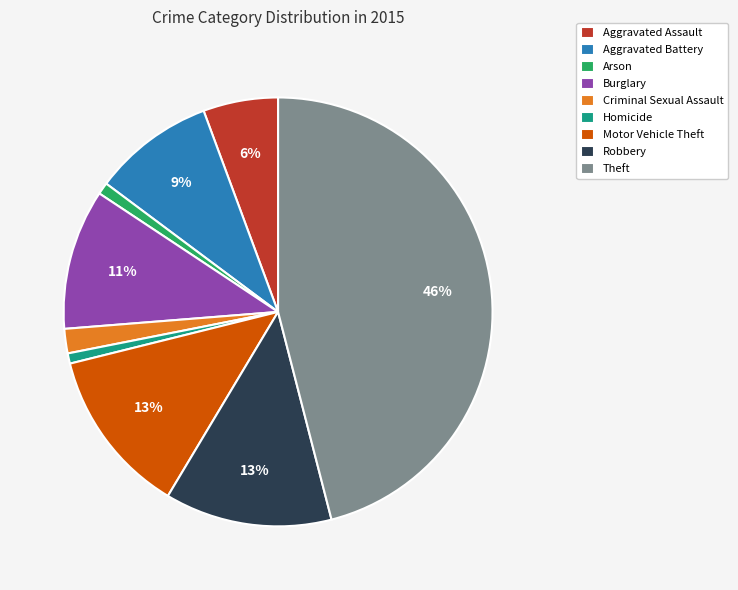

Is the sum of Criminal Sexual Assault and Robbery greater than half?

No